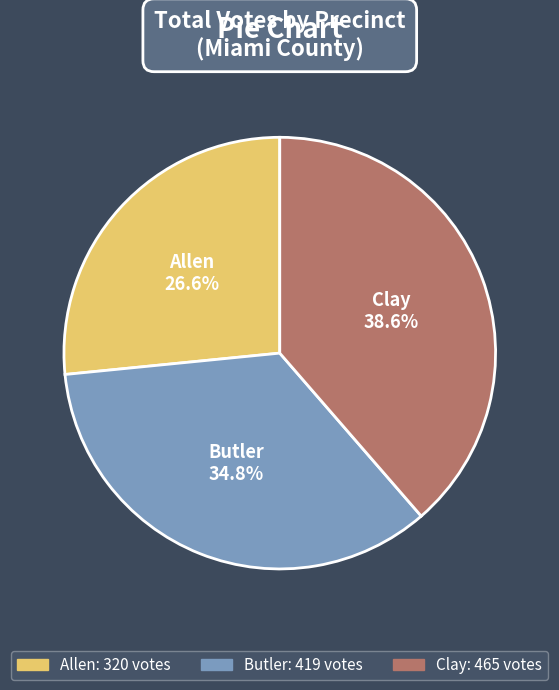

Which has a higher value, Butler or Clay?

Clay